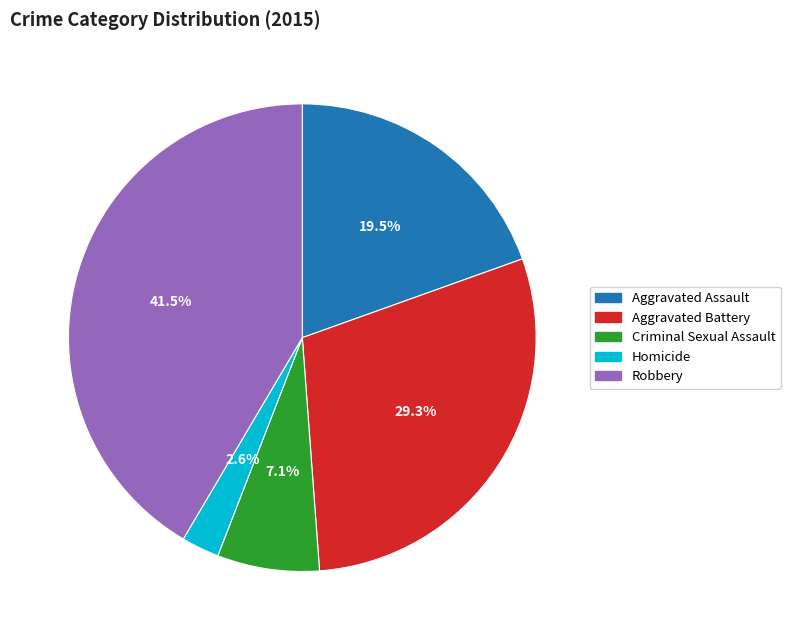

To the nearest percent, what is the combined percentage of Criminal Sexual Assault and Aggravated Assault?

27%